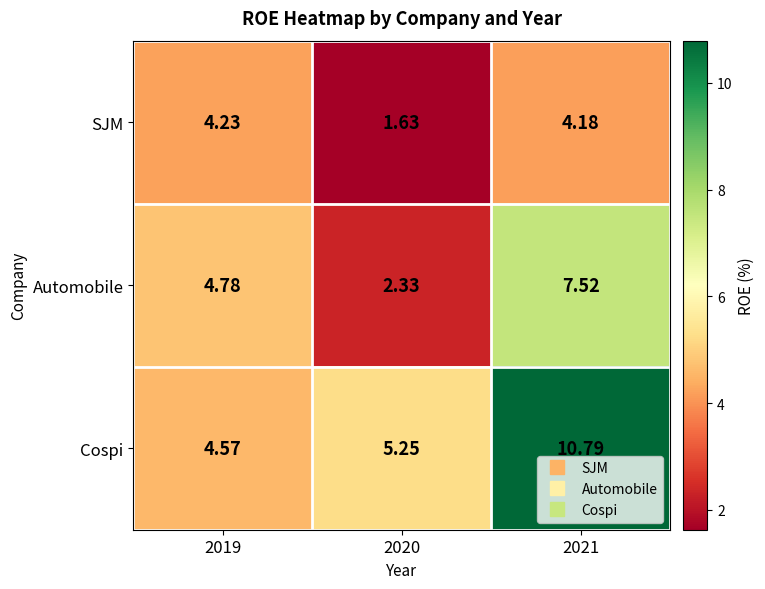

Rank the series by their average value, from lowest to highest.

SJM, Automobile, Cospi